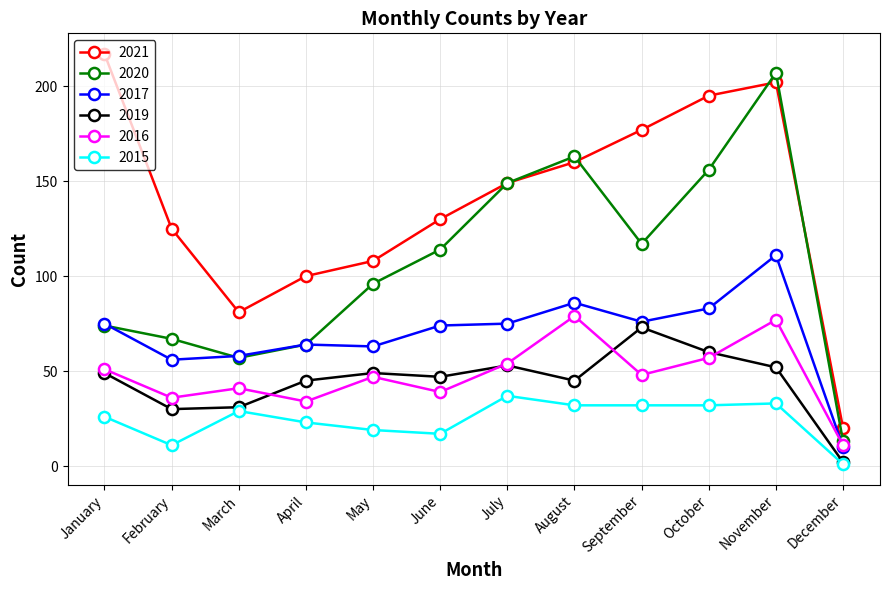

At which category does 2020 reach its first local peak?

August